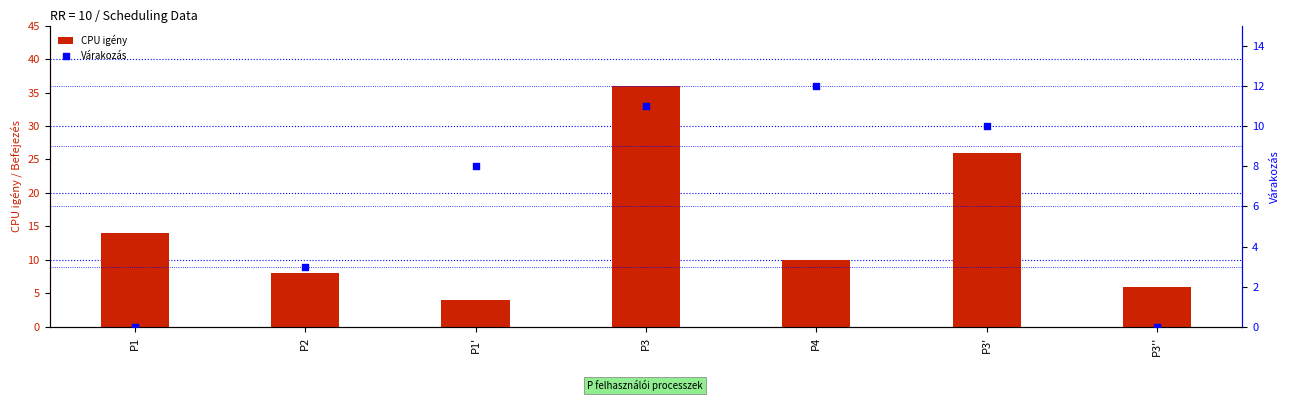

Which series reaches the maximum Y coordinate?

CPU igény